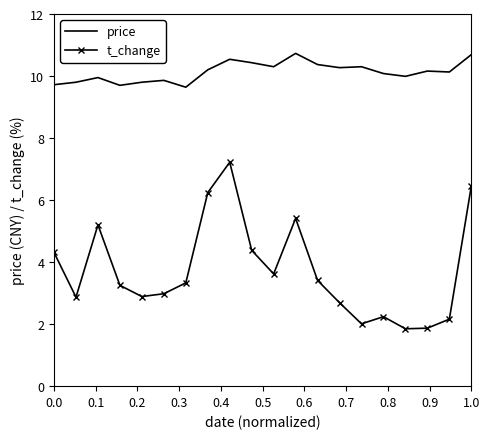

What is the highest value of the t_change series?

7.2